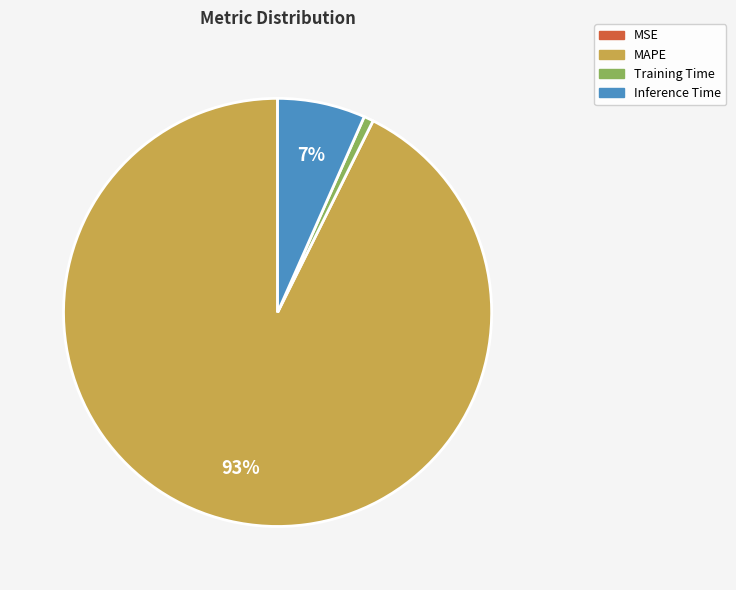

Between MAPE and Training Time, which is larger?

MAPE